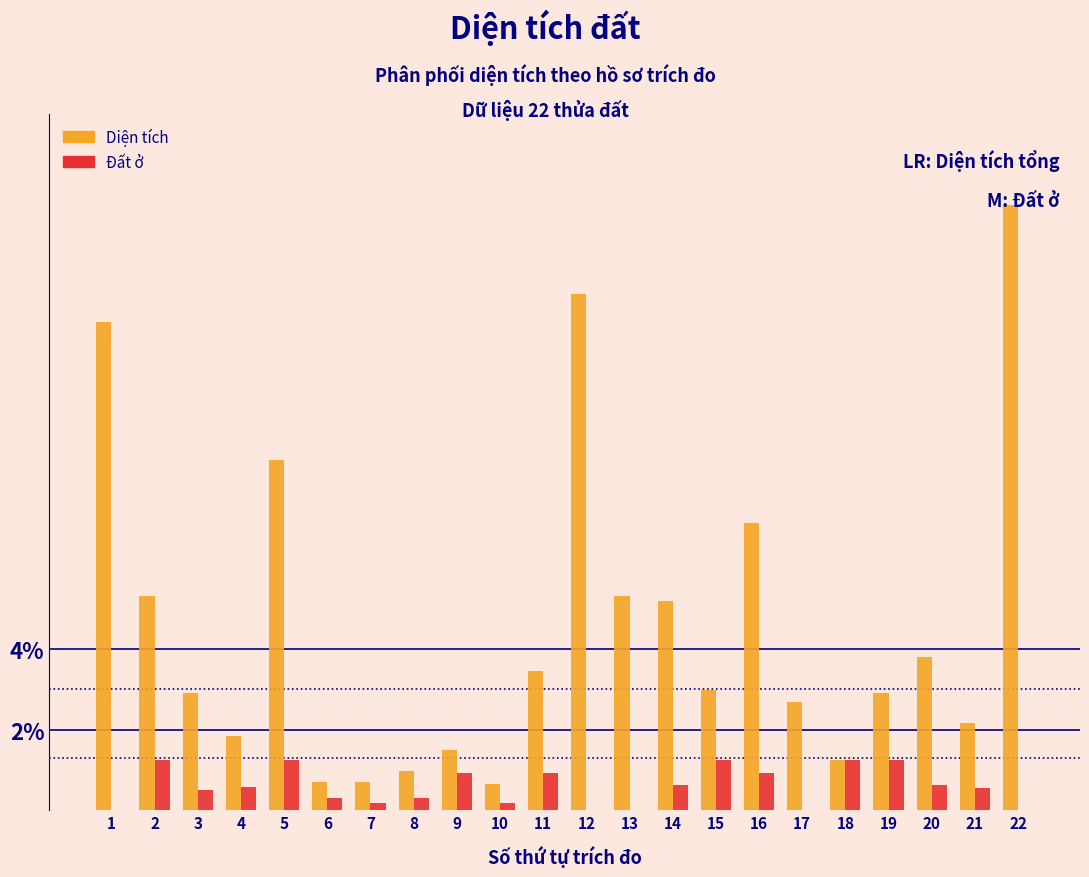

Which series has the largest total across all categories?

Diện tích